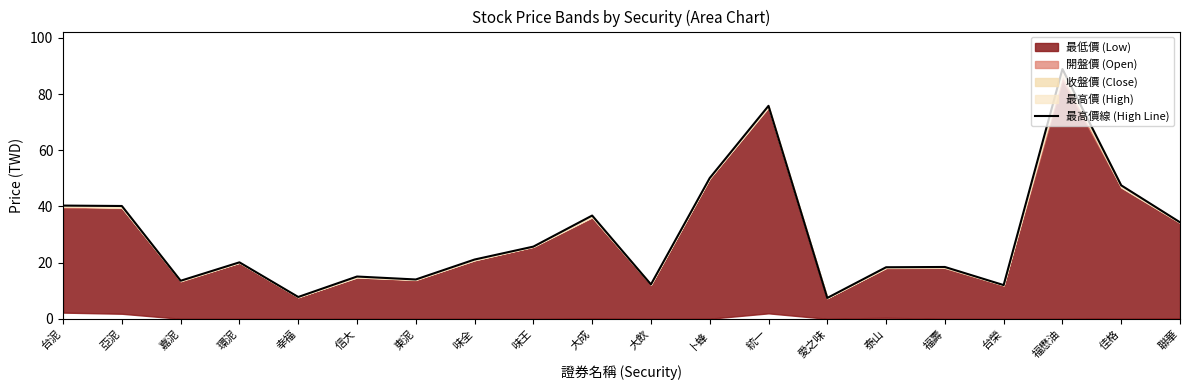

What is the difference between the maximum and second lowest values?

81.1